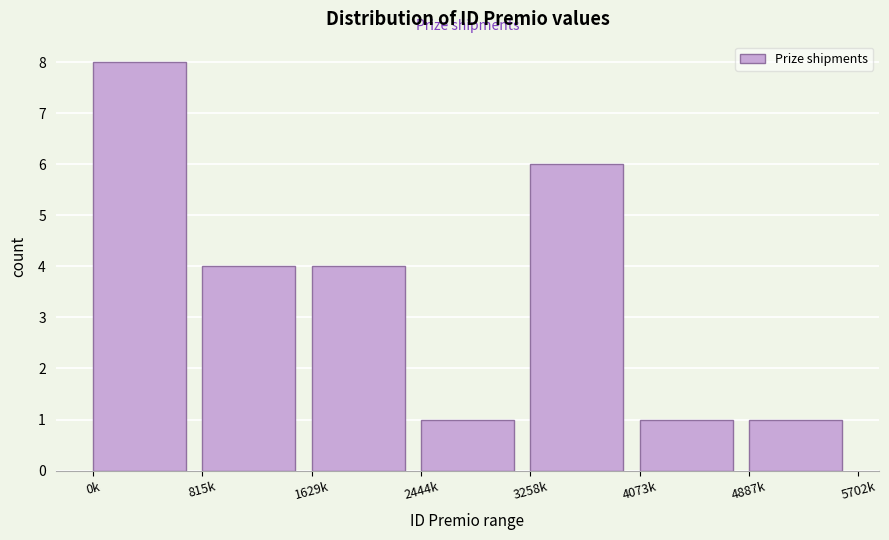

Reading left to right, what are all the values shown in this chart?

8	4	4	1	6	1	1